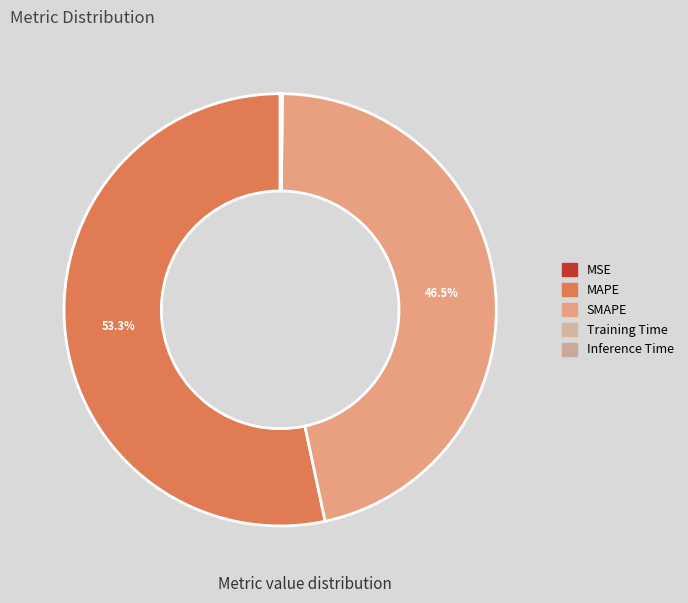

Count the number of slices in the pie.

5